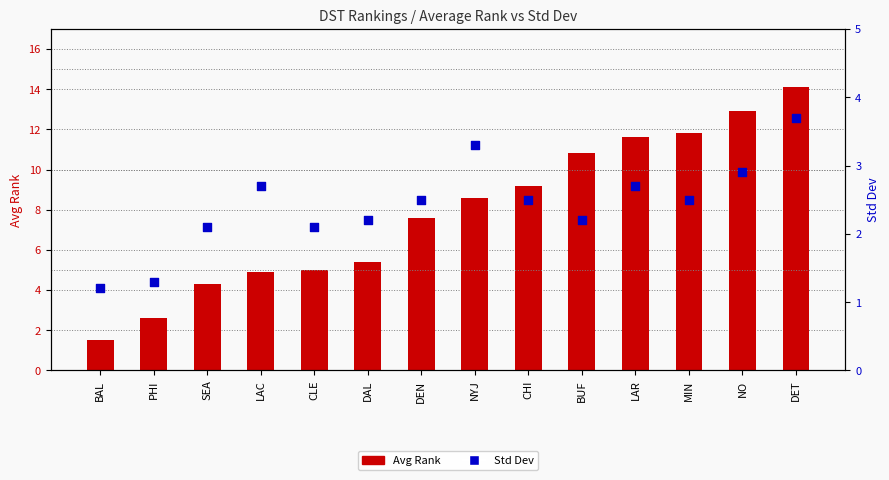

At how many categories does at least one series exceed 4?

12